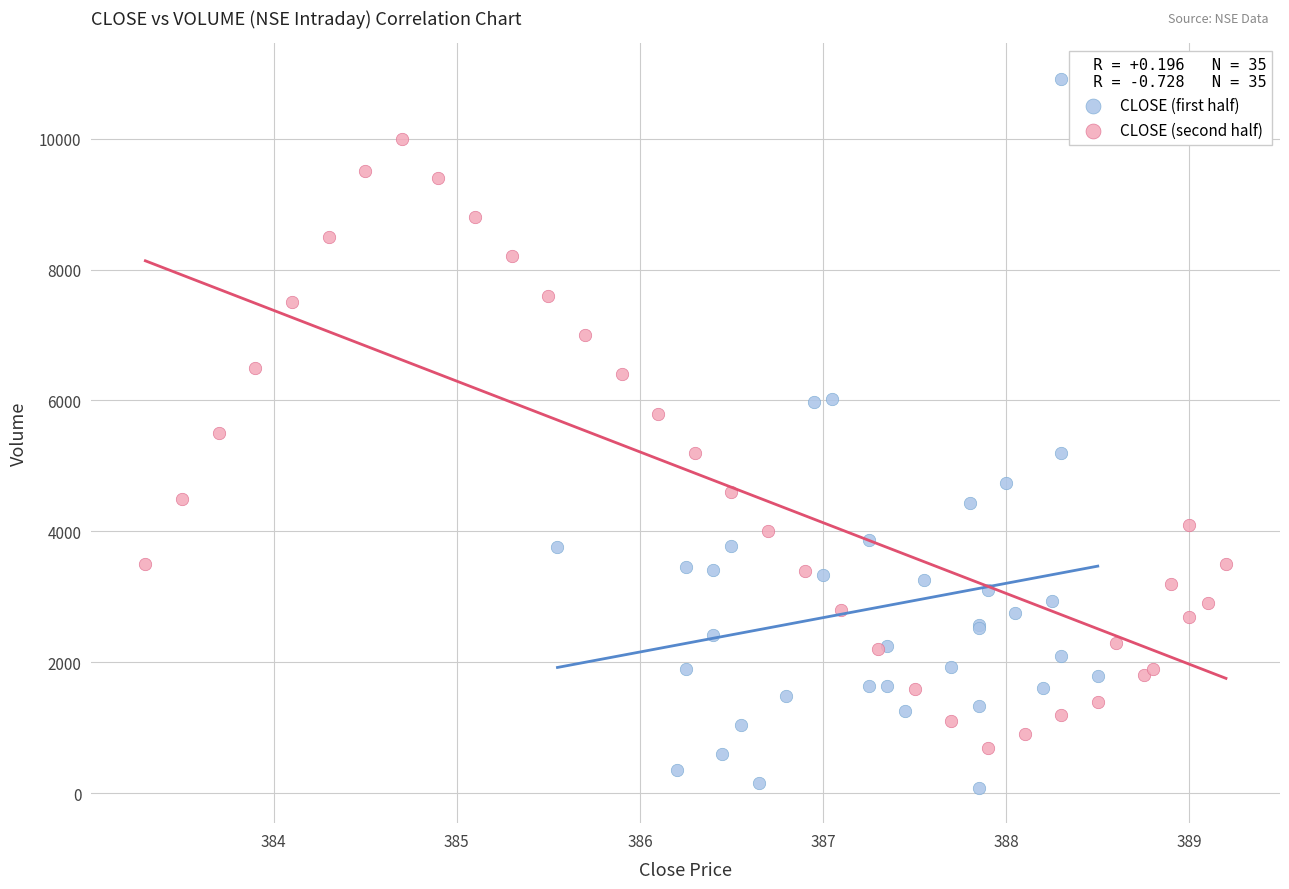

Which series reaches the maximum Y coordinate?

CLOSE (first half)